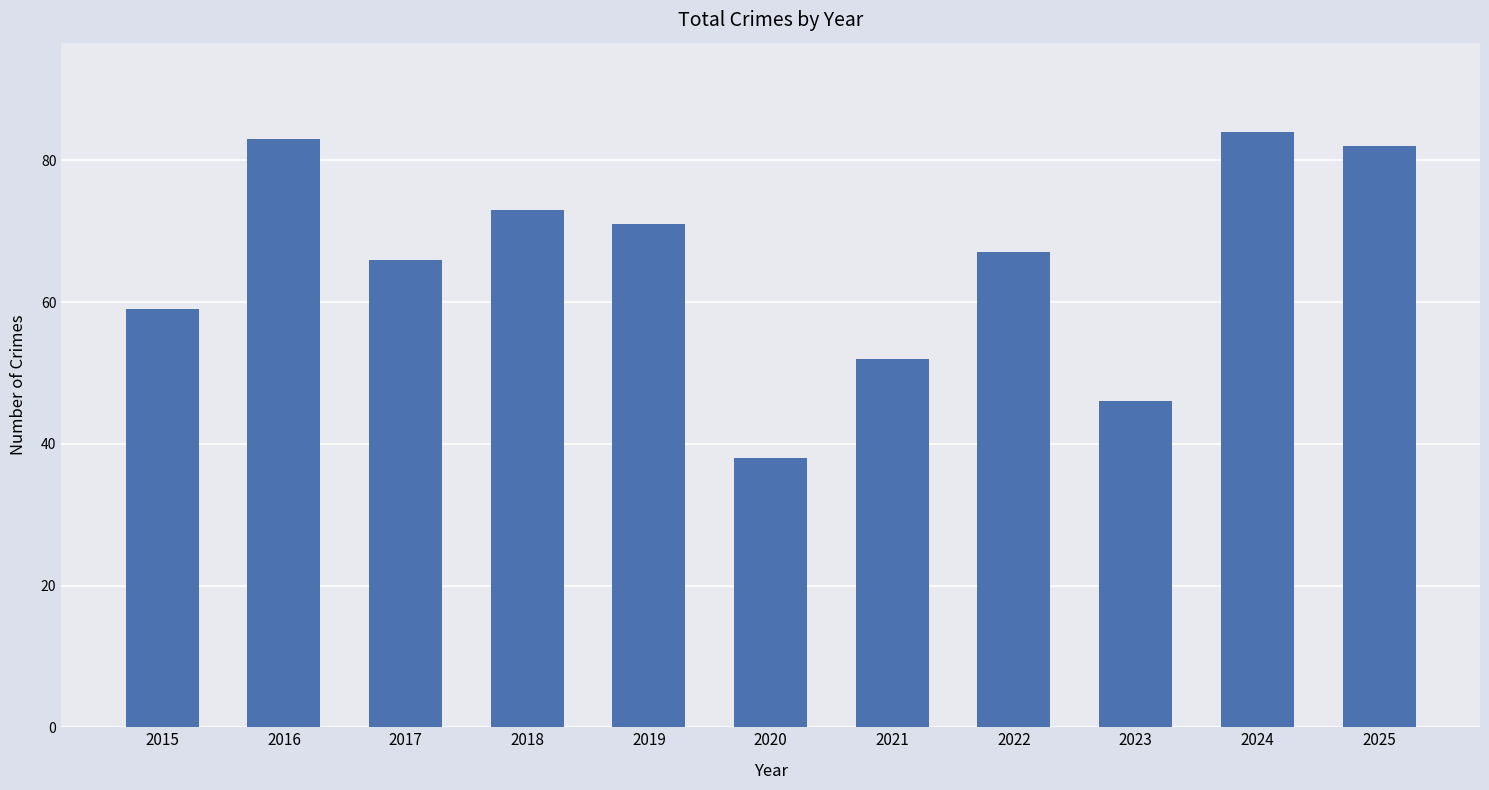

Which label corresponds to the smallest value in the chart?

2020